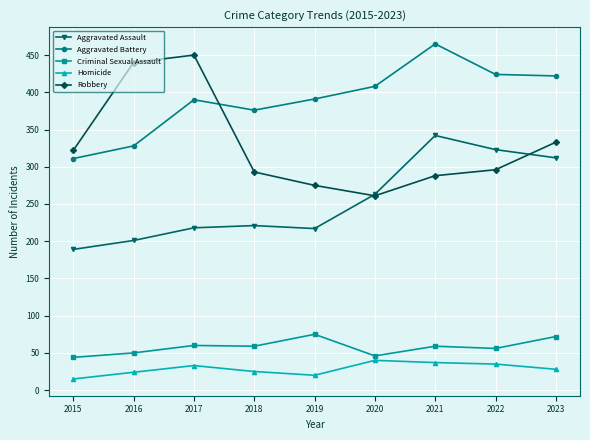

In Aggravated Battery, how many points are higher than both neighbors (excluding endpoints)?

2